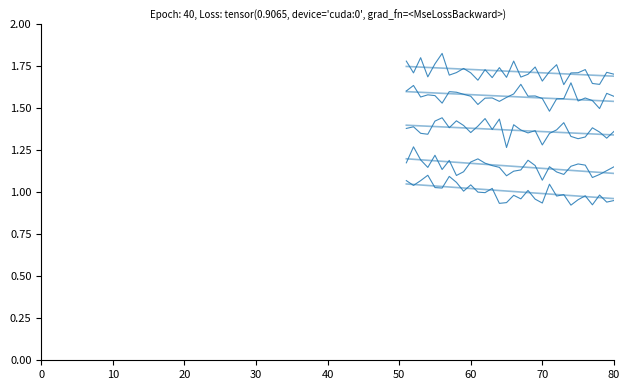

Which has a higher value, 60 or 40?

60